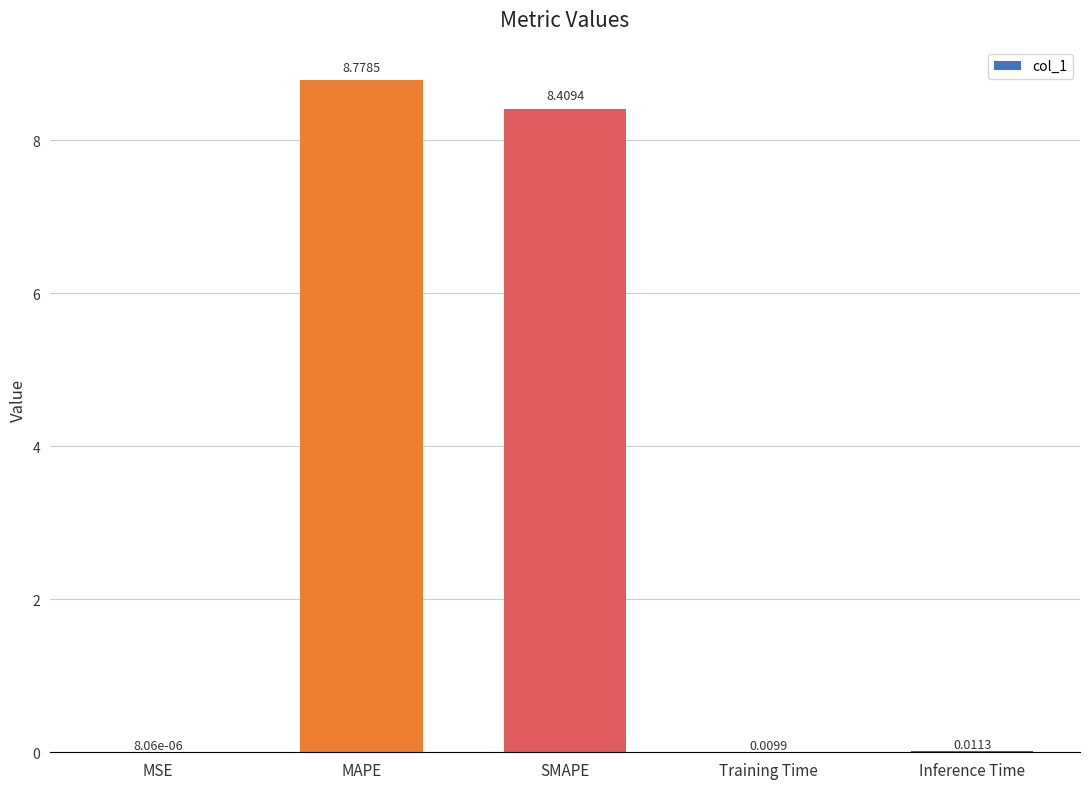

Between SMAPE and MSE, which is larger?

SMAPE